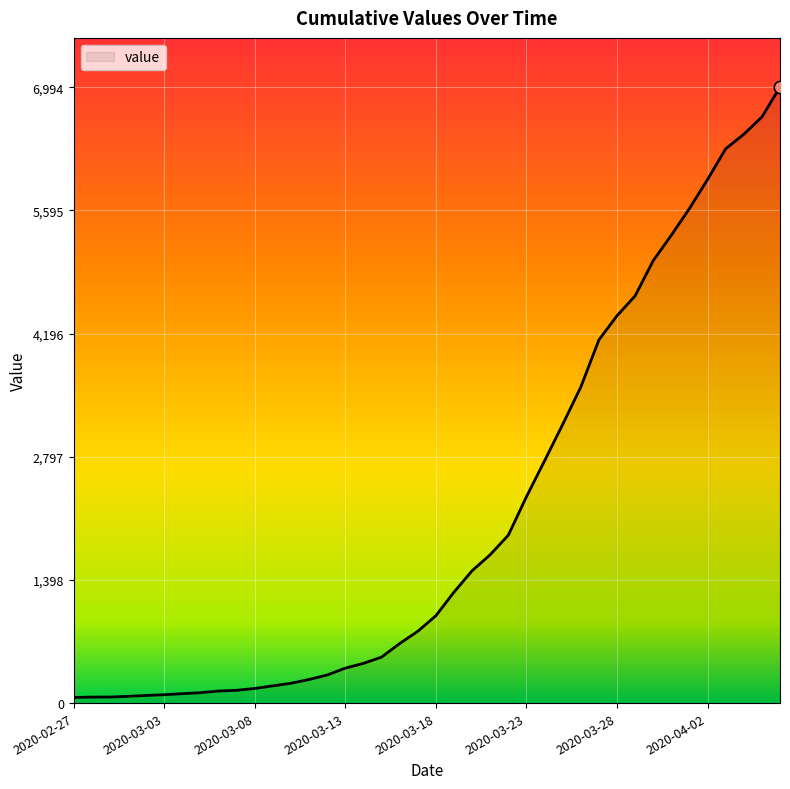

What is the maximum value shown in the chart?

6994